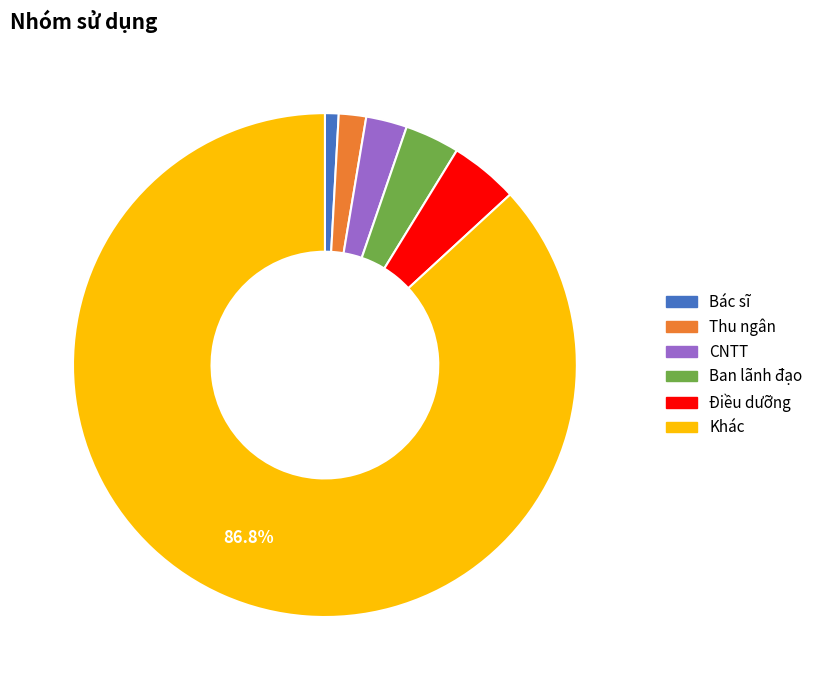

Which slice is the smallest?

Bác sĩ